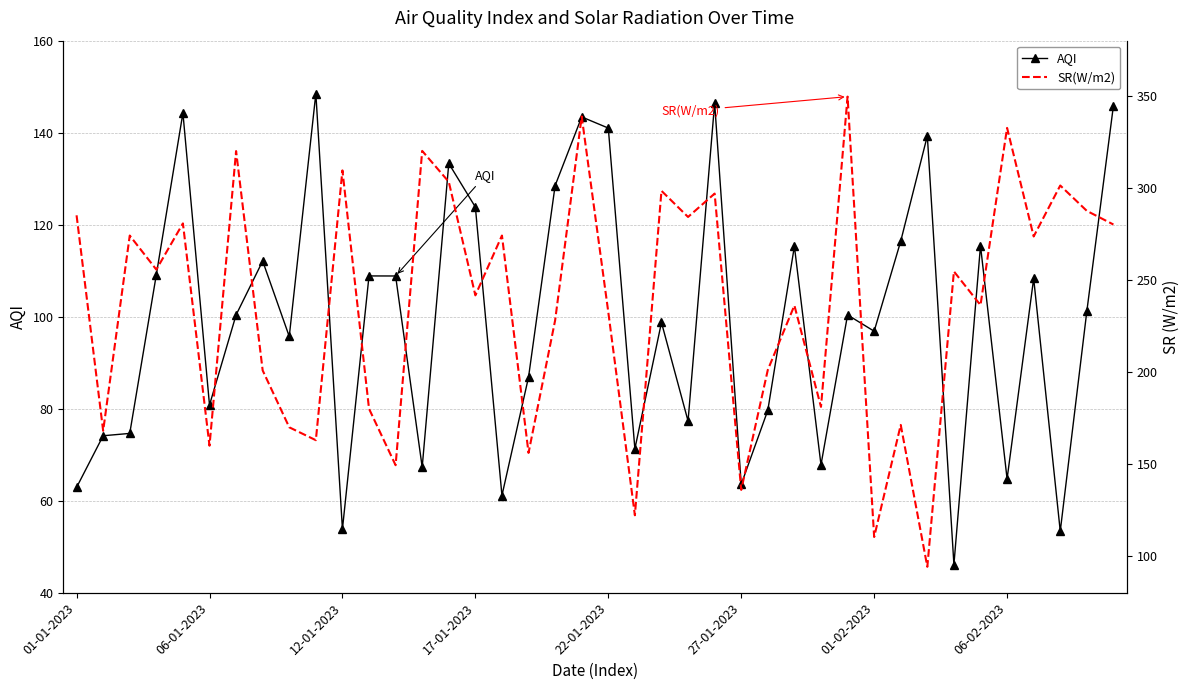

What is the lowest value of the AQI series?

46.1